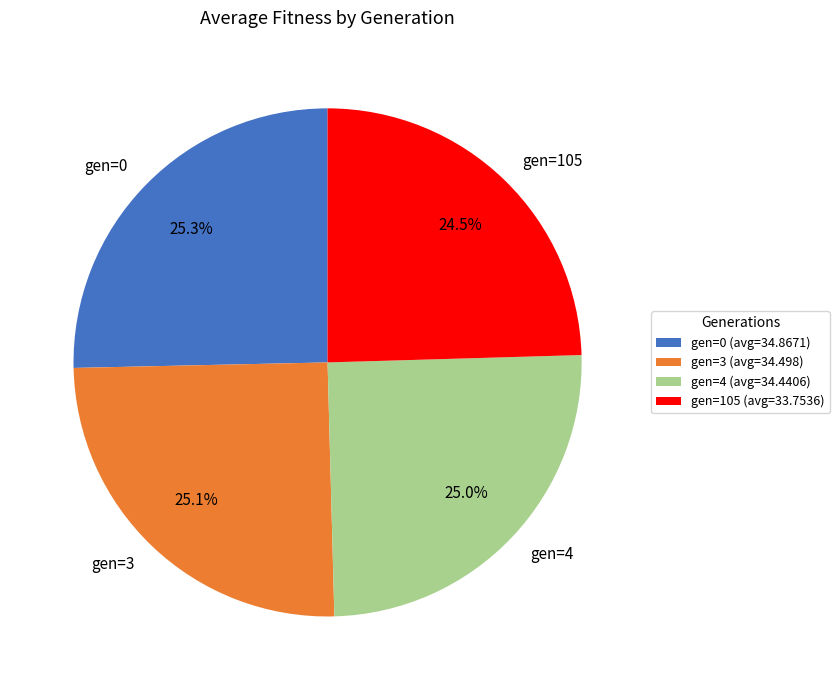

What is the ratio of the value at gen=0 to the value at gen=3?

1.0